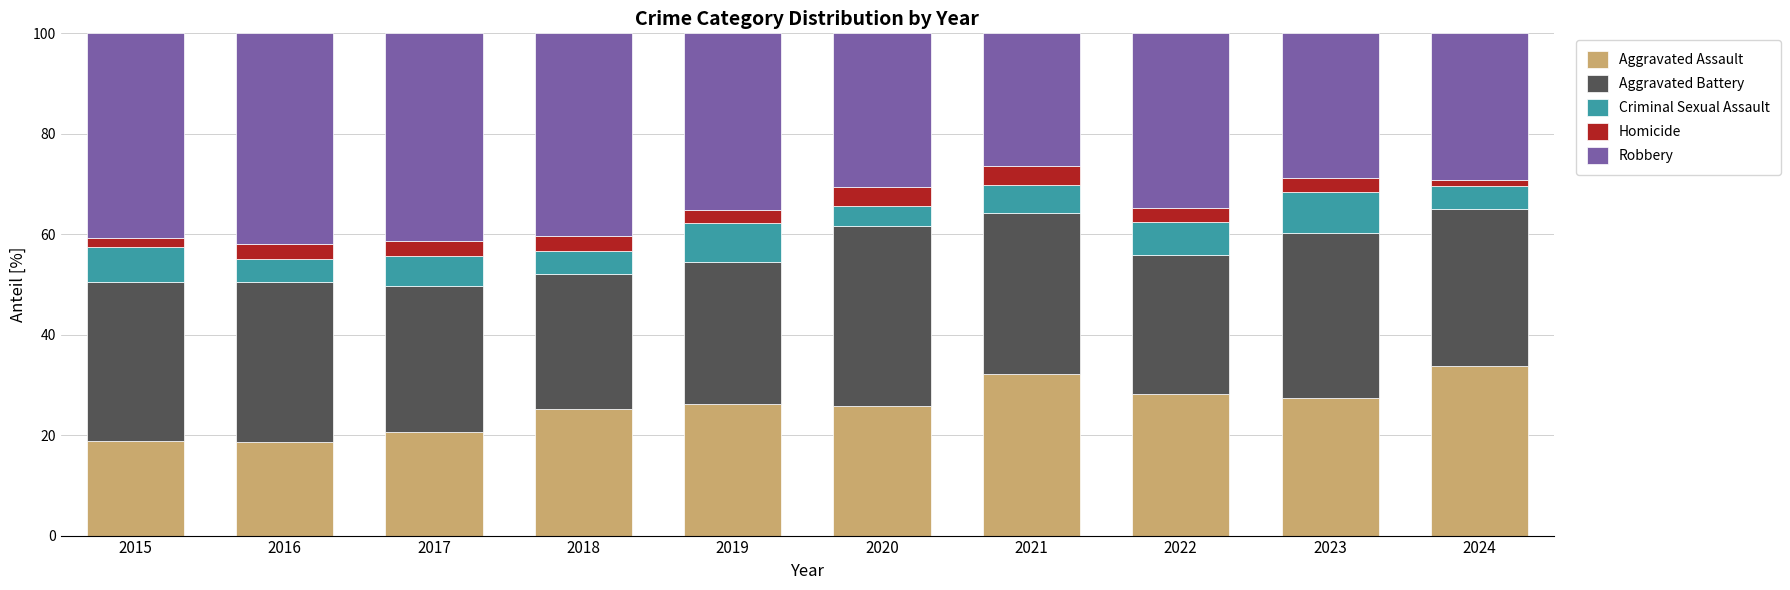

What is the total value across all series at 2021?

100.0